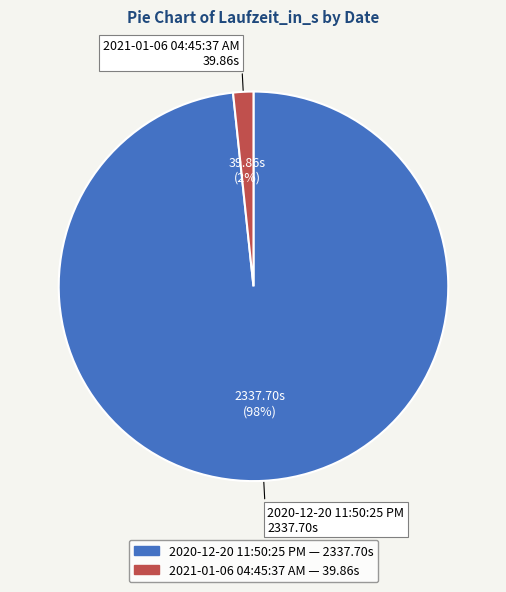

True or false: 2020-12-20 11:50:25 PM accounts for 98% of the total.

True